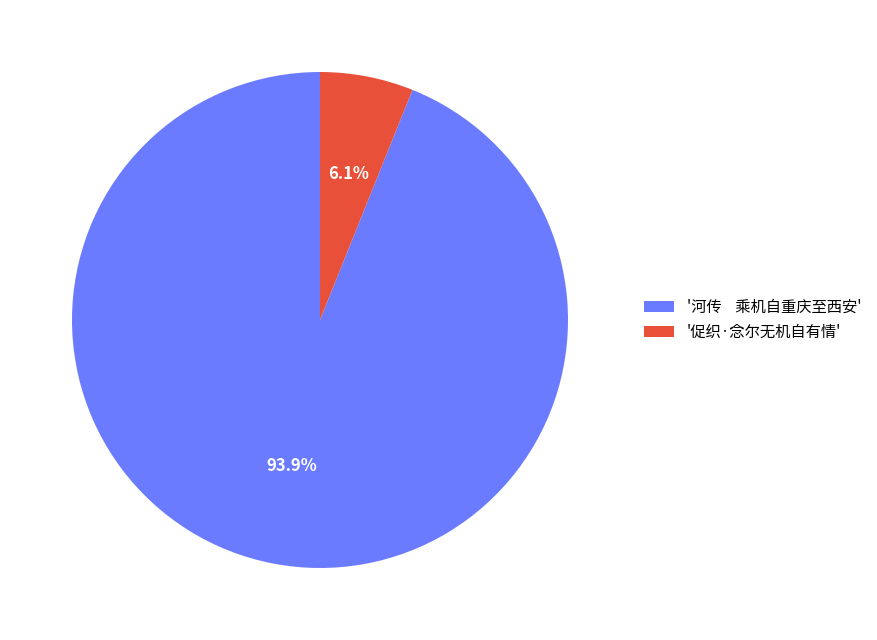

Which slice represents more than half of the pie?

'河传 乘机自重庆至西安'